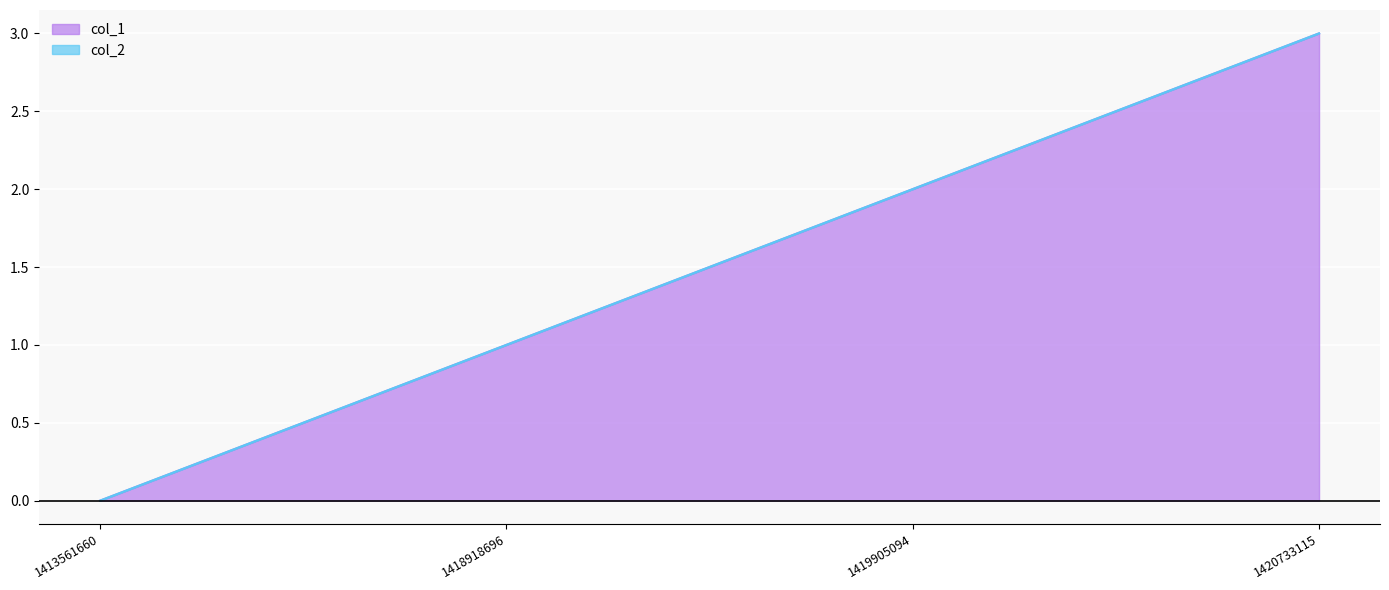

Is it true that the value at 1413561660 is 0?

True